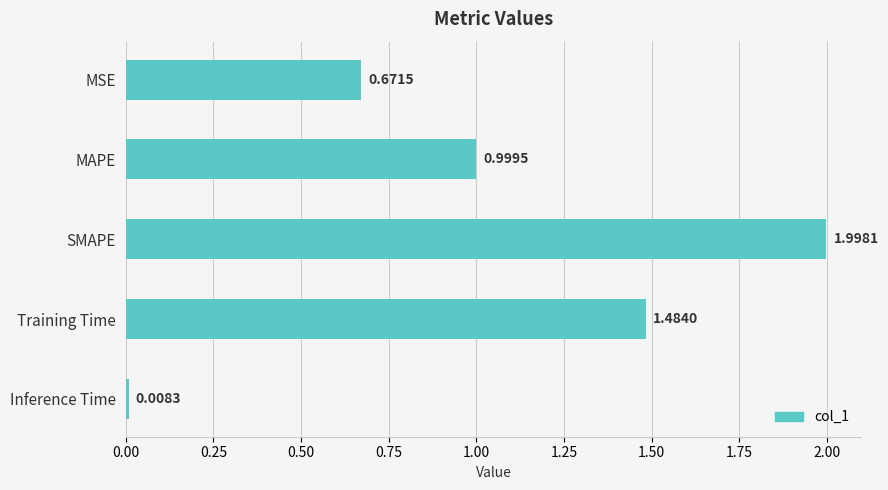

Where is the data nearest to the value 1?

MAPE